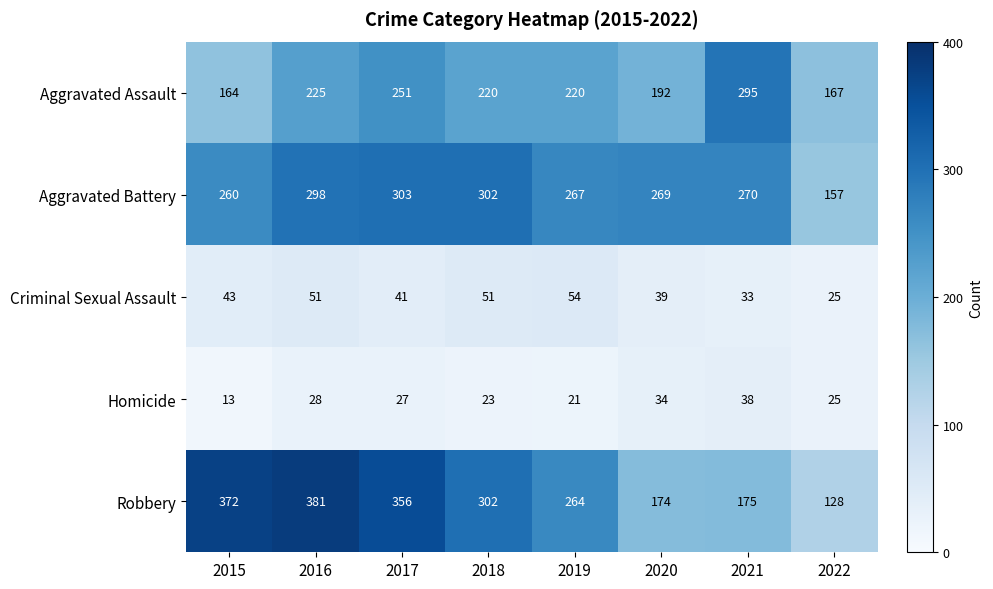

Rank the series by their maximum value, from lowest to highest.

Homicide, Criminal Sexual Assault, Aggravated Assault, Aggravated Battery, Robbery